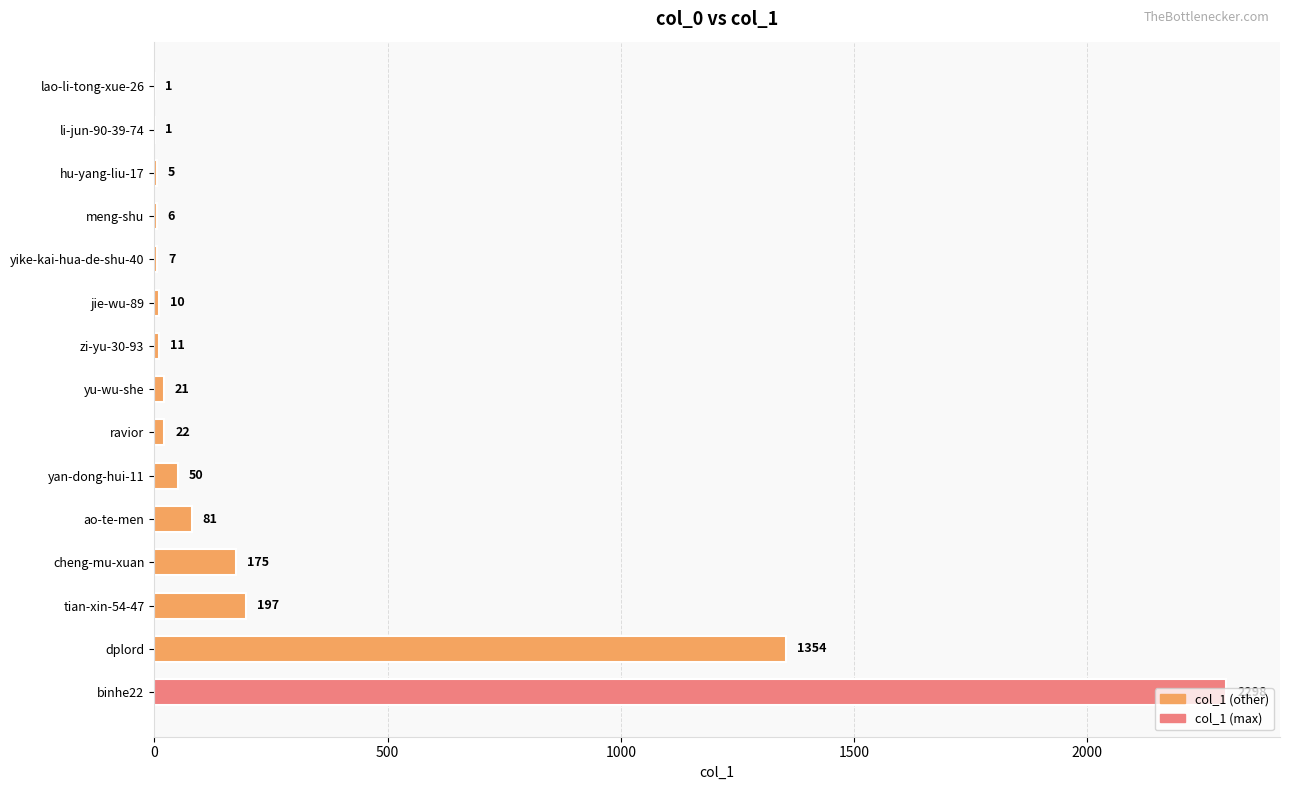

What is the sum of all values?

4239